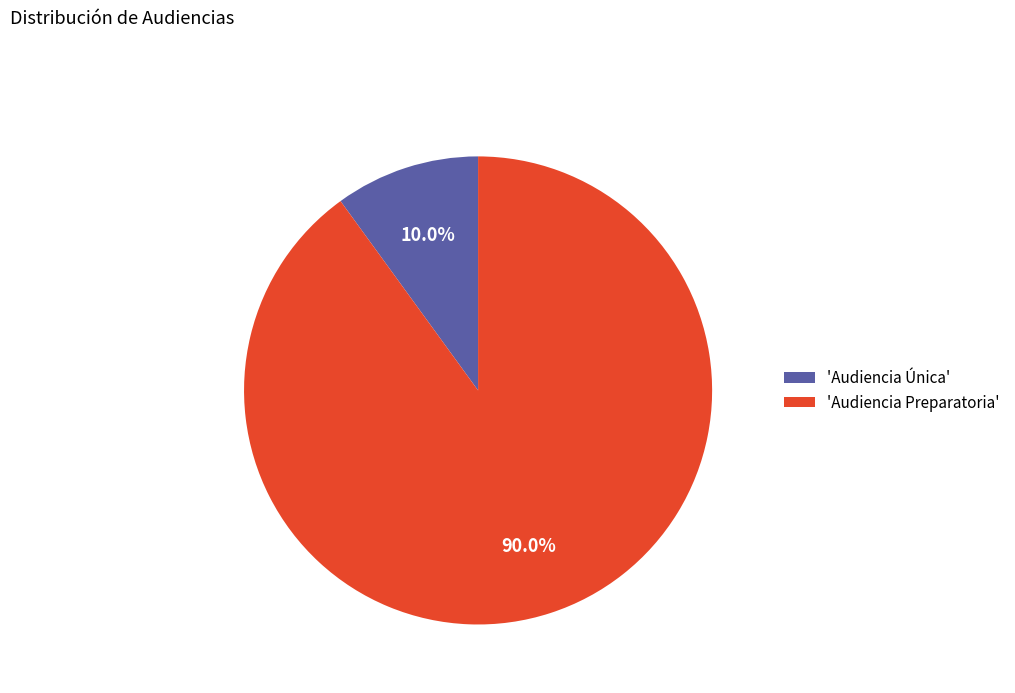

Combined, do 'Audiencia Preparatoria' and 'Audiencia Única' account for over 50%?

Yes